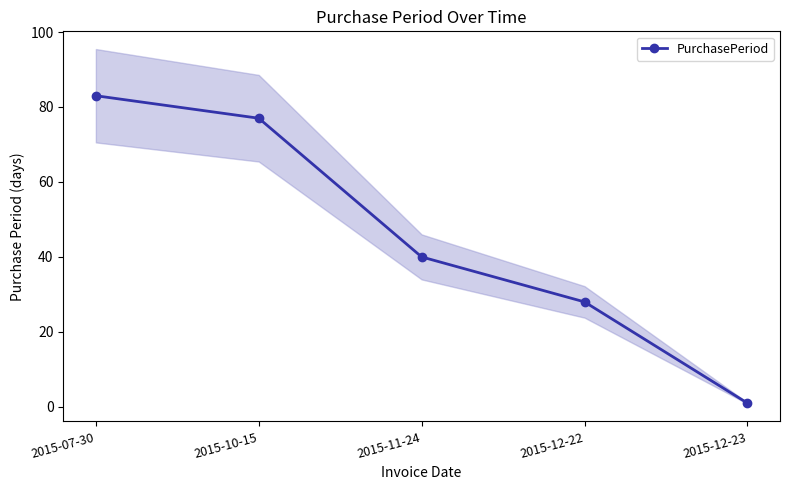

What is the ratio of the value at 2015-07-30 to the value at 2015-11-24?

2.1